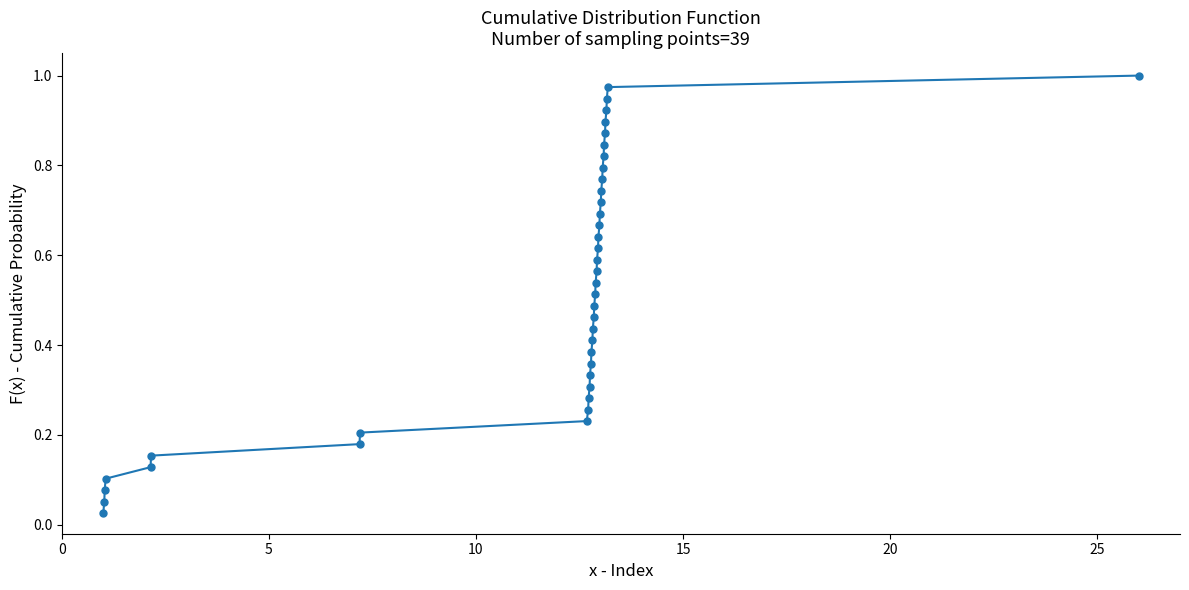

True or false: there are more than 2 points higher than both neighbors.

False